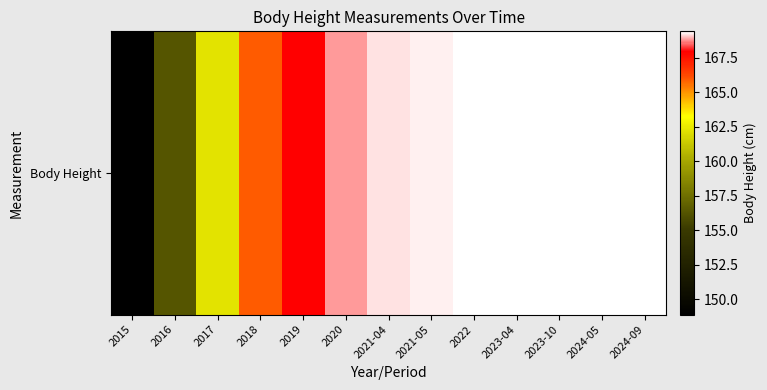

What is the difference between the values at 2024-09 and 2021-05?

0.1